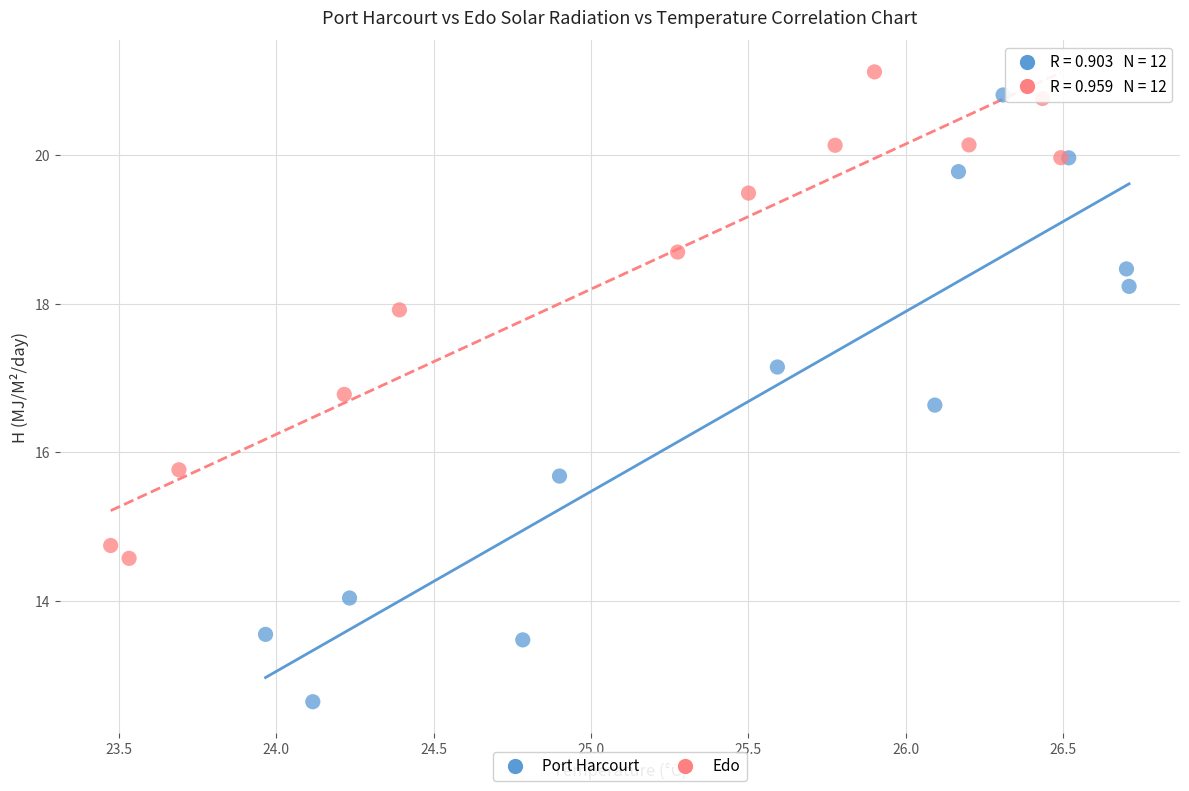

Which series reaches the maximum Y coordinate?

Edo